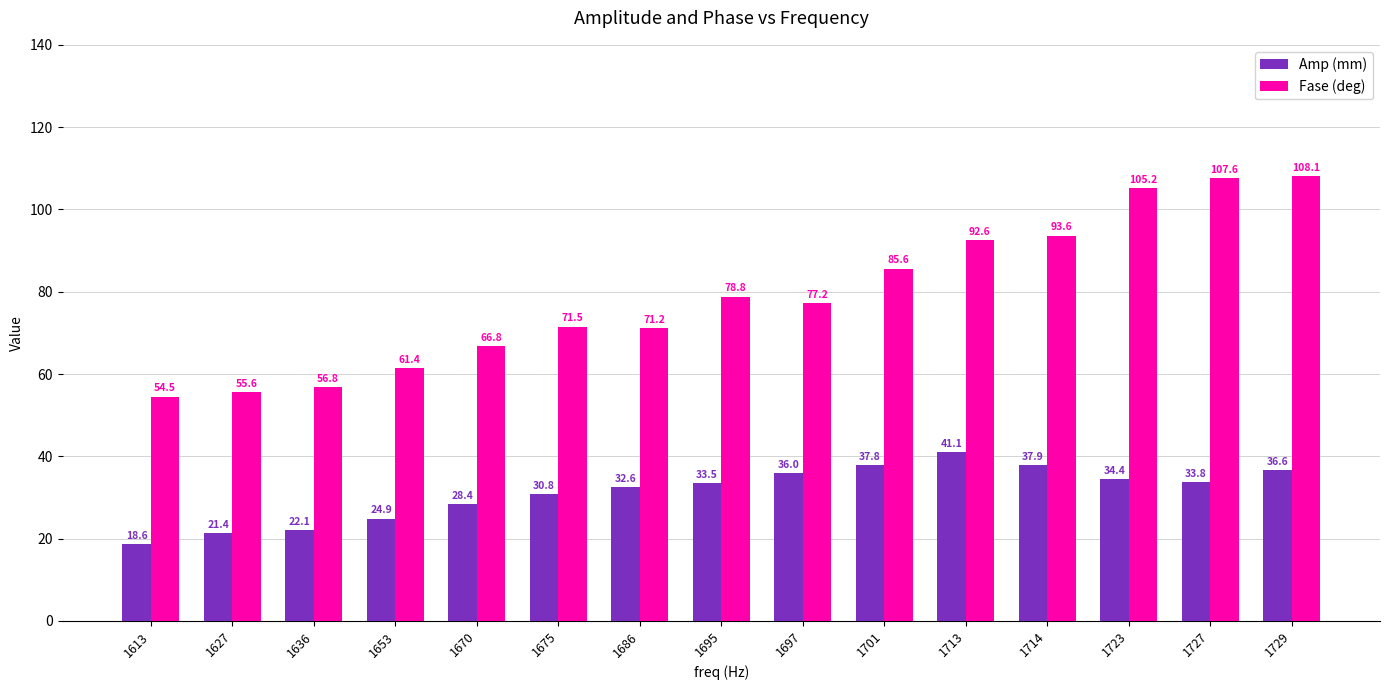

Read the Amp (mm) value at 1695.

33.5